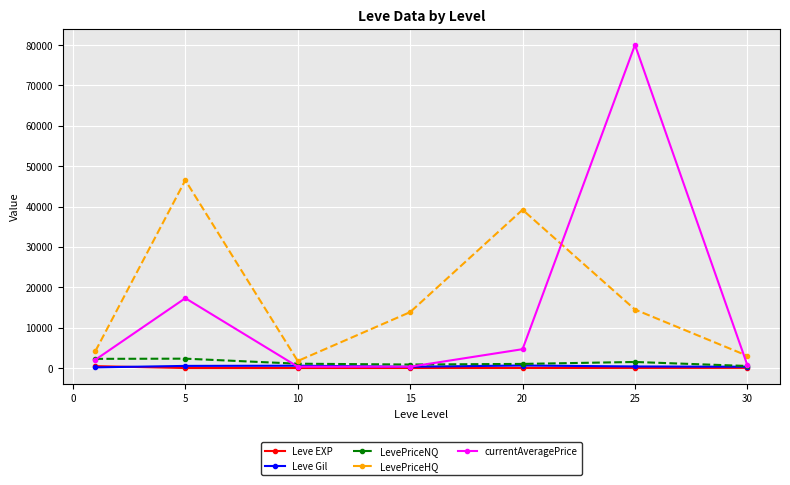

What is the value of the currentAveragePrice point at the 2nd from the left?

17302.6